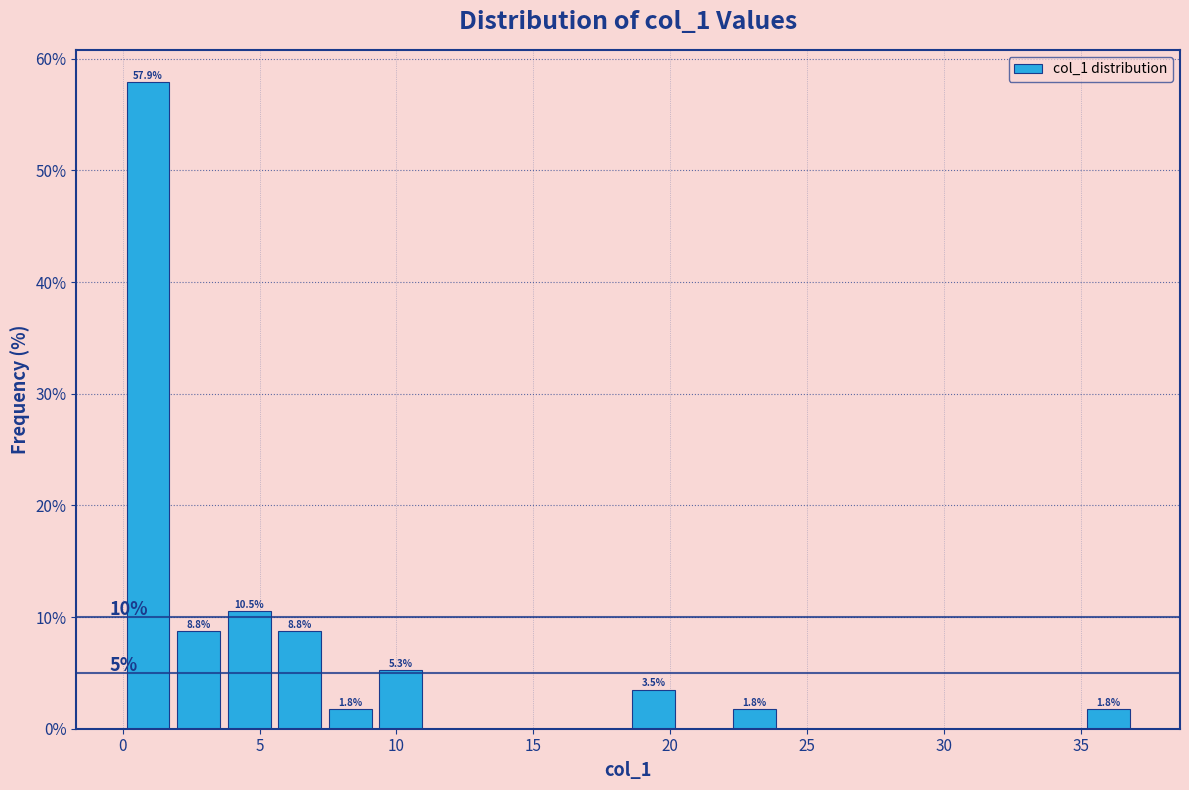

Read against the x-axis, roughly where is the centre of the tallest bar?

1.0